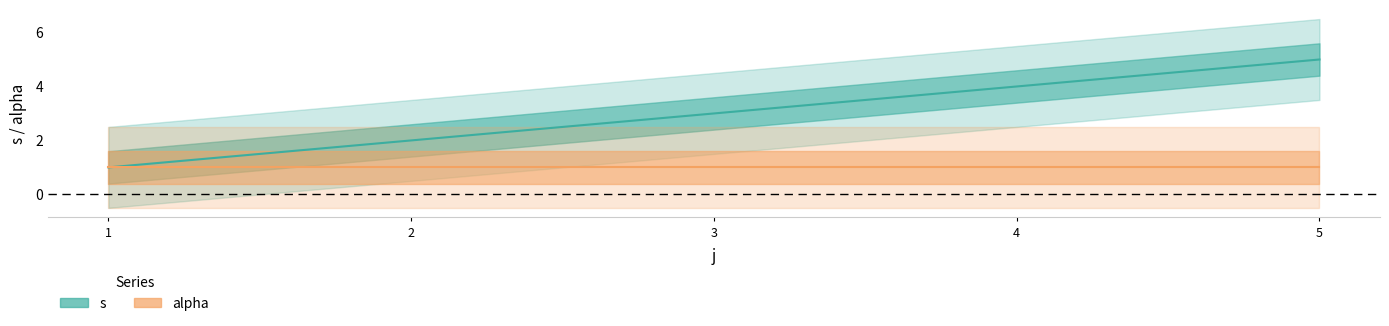

How many values are between 2 and 4?

3